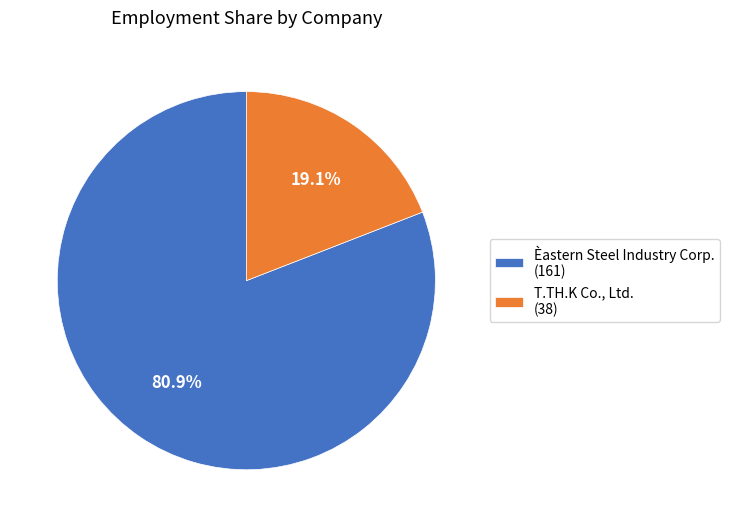

Between Èastern Steel Industry Corp. (161) and T.TH.K Co., Ltd. (38), which is larger?

Èastern Steel Industry Corp. (161)